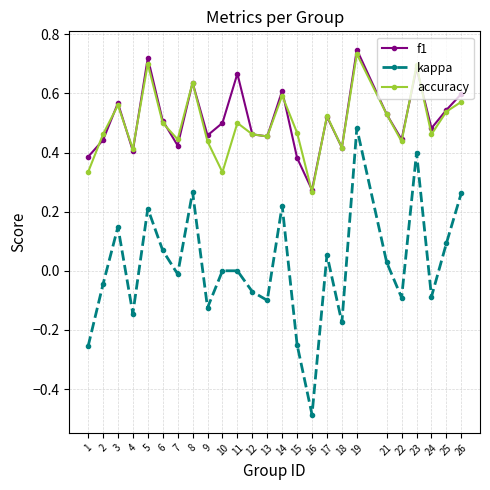

At 15, list the series in order from smallest to largest.

kappa, f1, accuracy